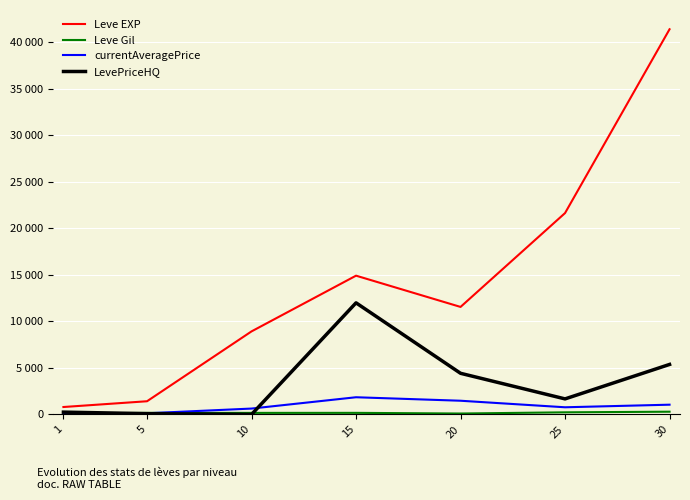

Does the chart display data point markers on the line(s)?

No